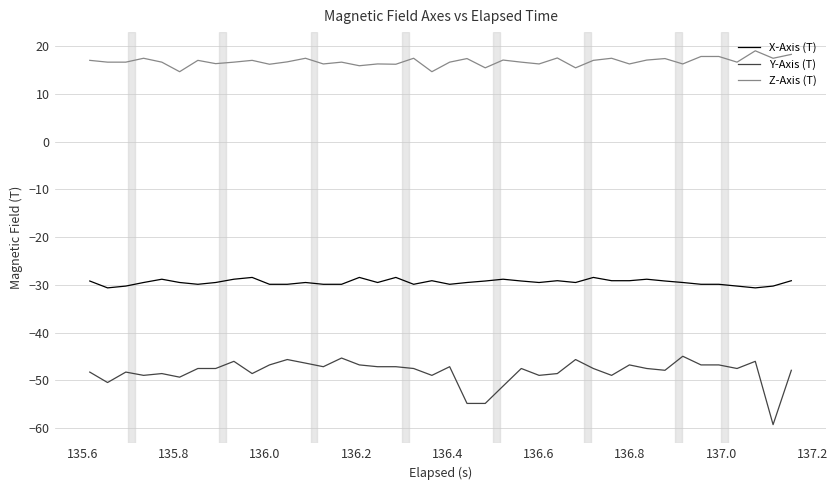

Which series has the widest spread of values?

Y-Axis (T)